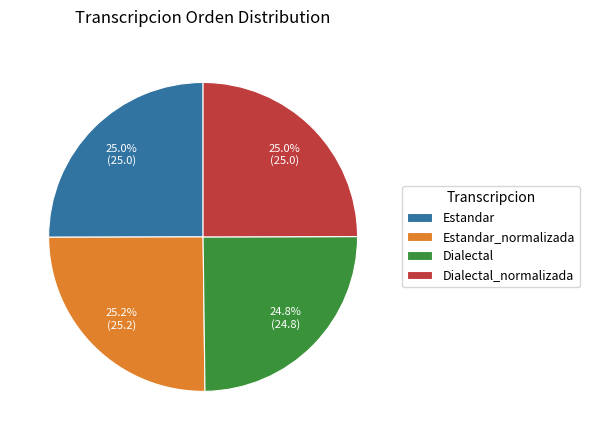

What portion of the pie excludes Estandar?

75.0%